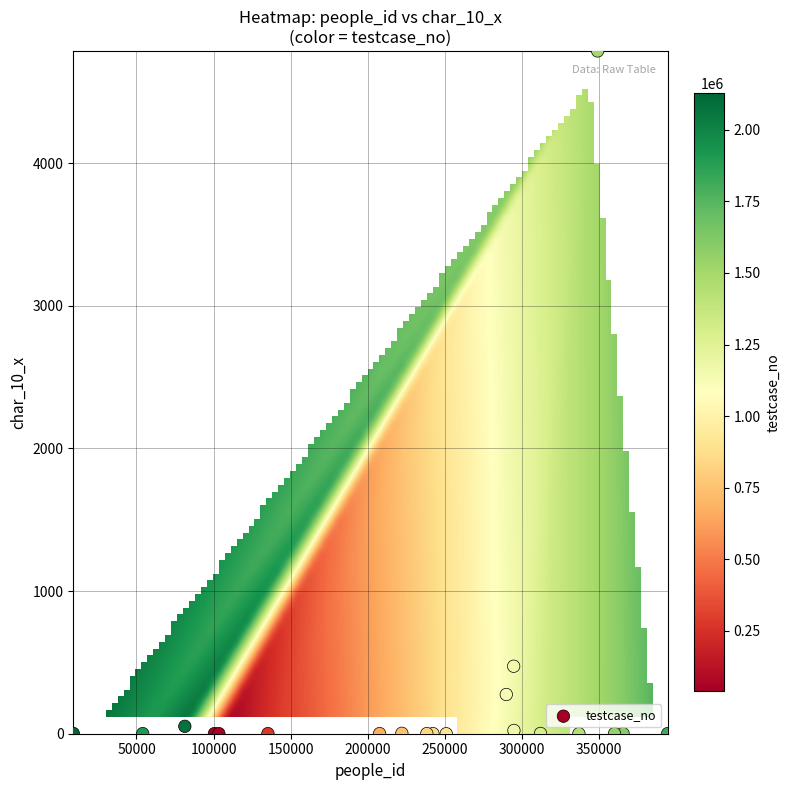

What Y value in the scatter plot is closest to 2393?

473